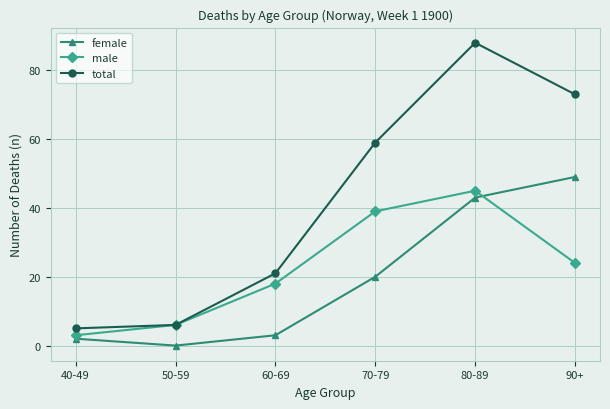

True or false: total has more than 0 interior local peaks.

True